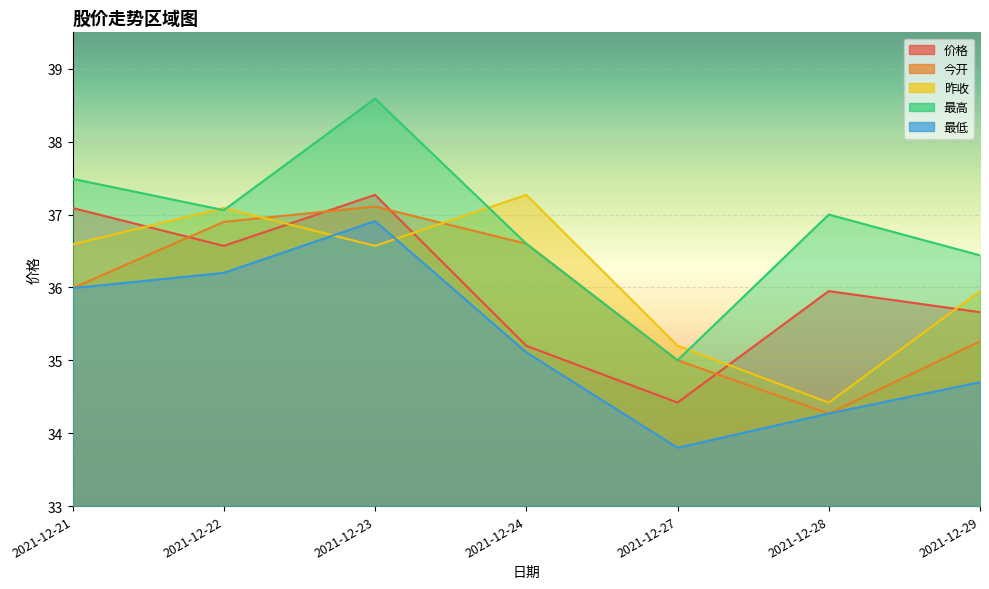

Which series has the largest range (max minus min)?

最高